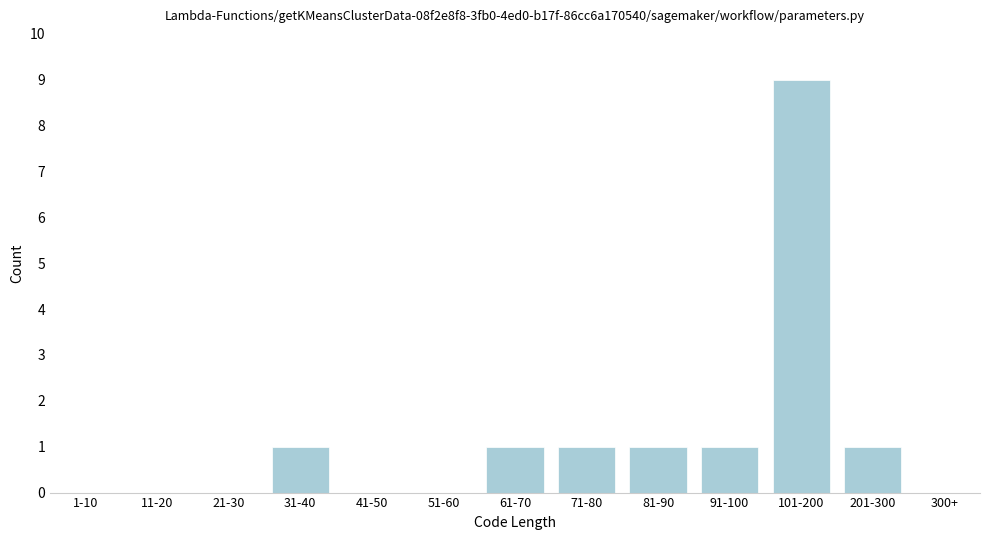

Reading left to right, list all the values displayed in this chart.

1-10=0	11-20=0	21-30=0	31-40=1	41-50=0	51-60=0	61-70=1	71-80=1	81-90=1	91-100=1	101-200=9	201-300=1	300+=0